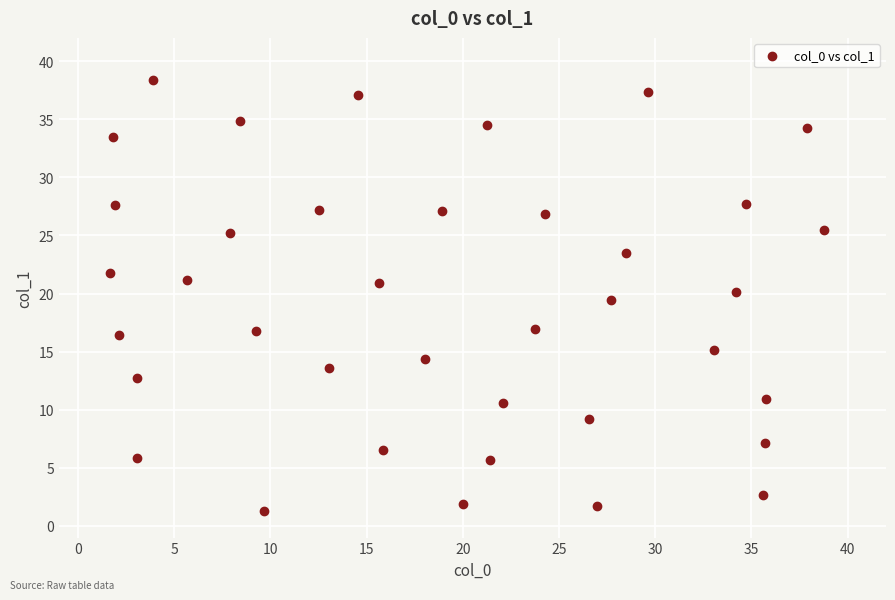

What Y value in the scatter plot is closest to 19?

19.4